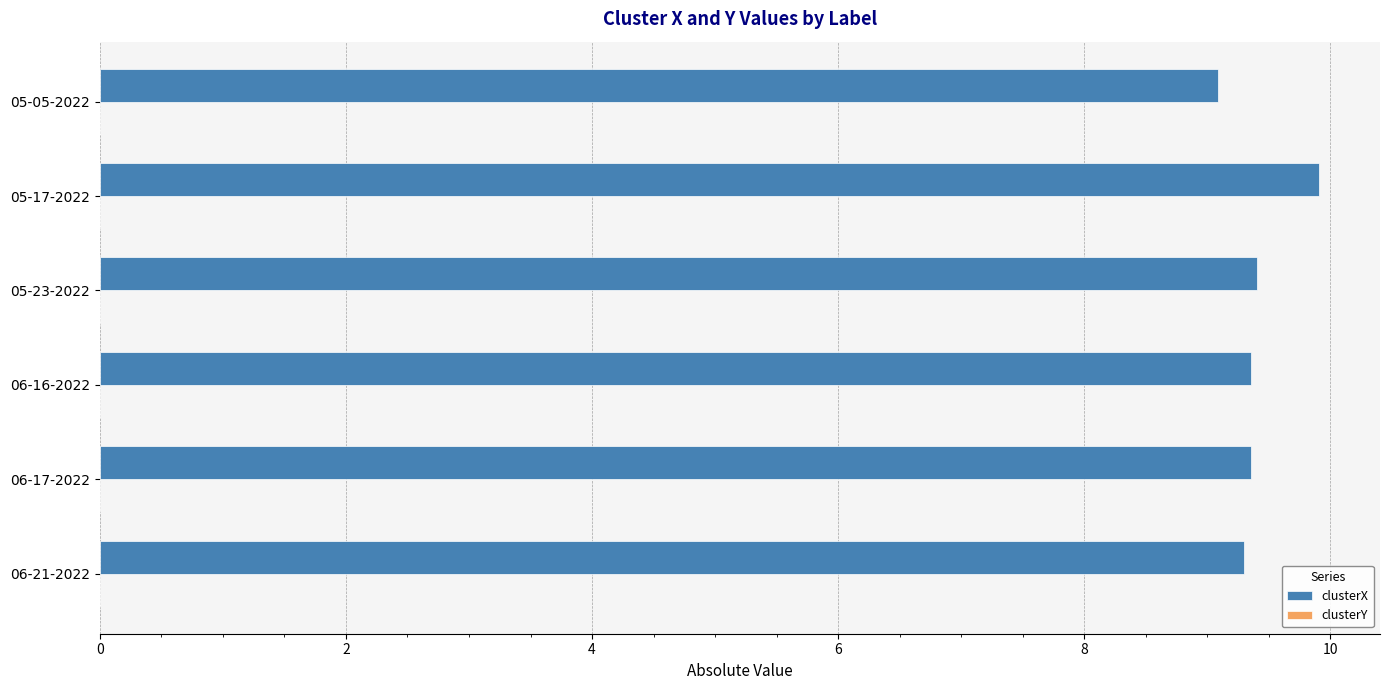

What is the greatest value displayed?

9.9